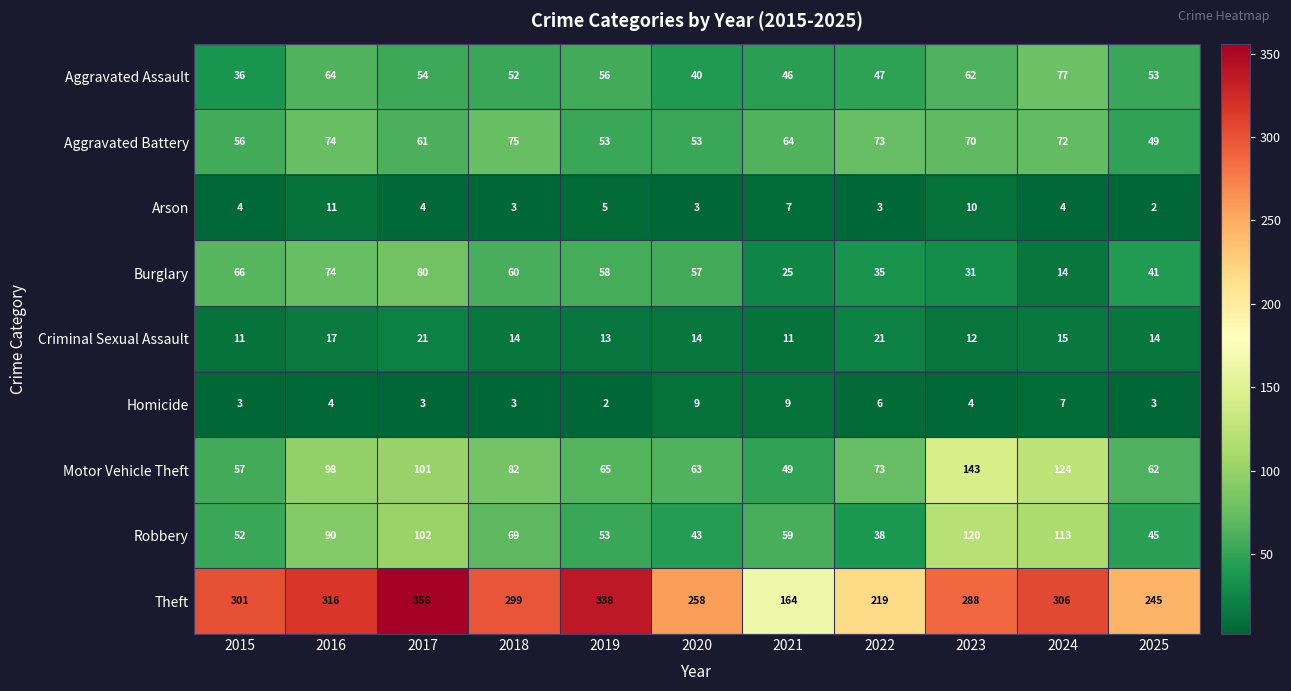

Is it true that Theft equals 338 at 2019?

True